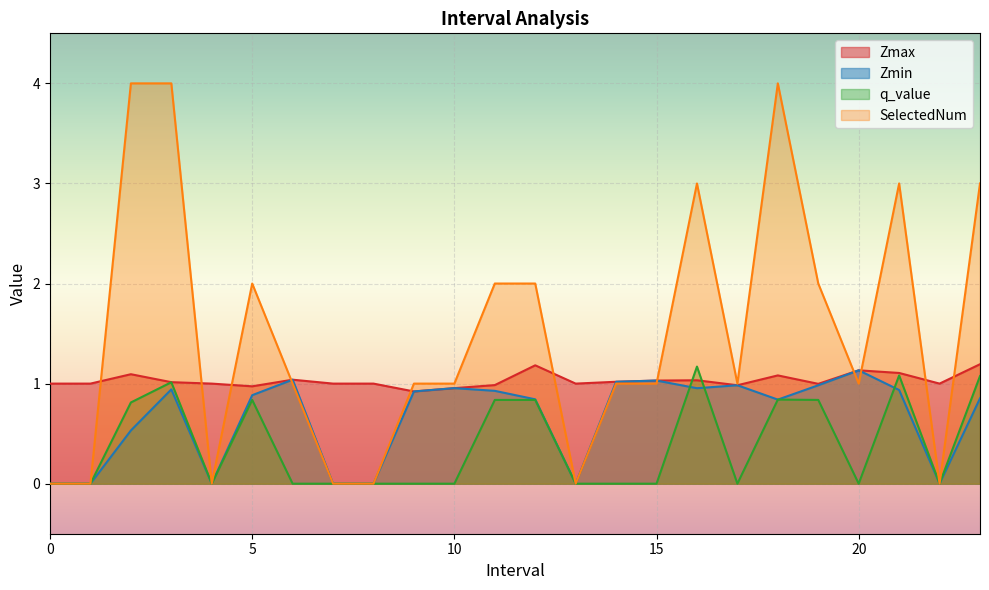

True or false: Zmax and SelectedNum intersect in this chart.

True